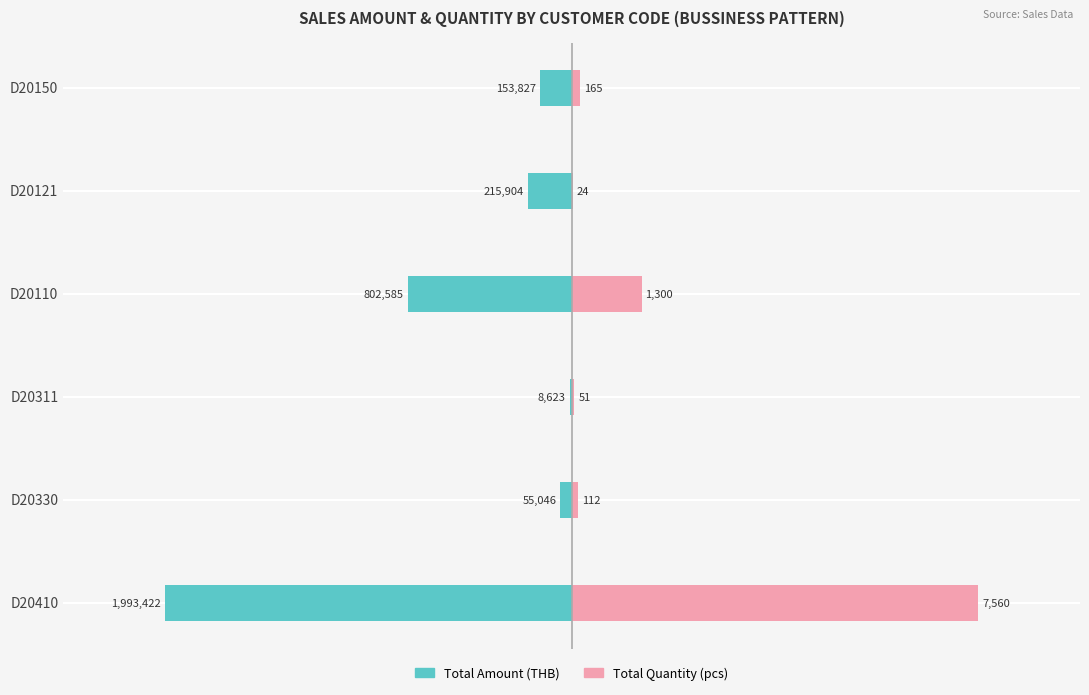

What are all the series names shown in the legend?

Total Amount (THB), Total Quantity (pcs)